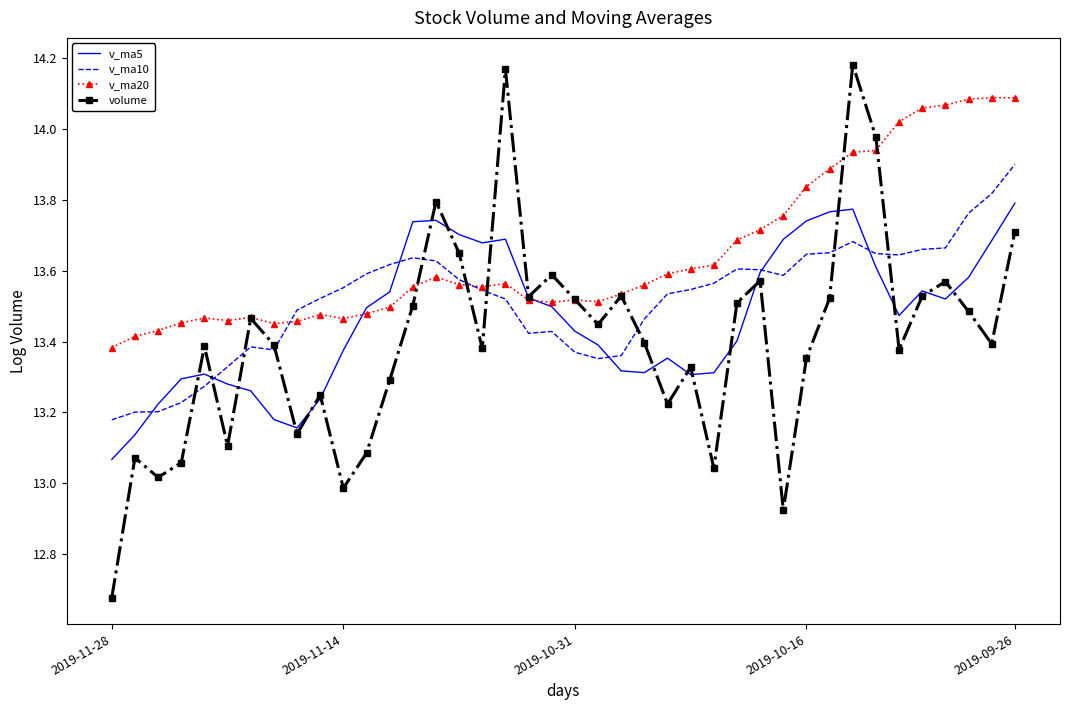

Rank the series by their maximum value, from highest to lowest.

volume, v_ma20, v_ma10, v_ma5